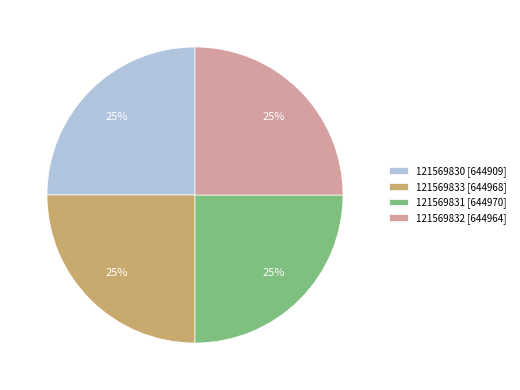

How many slices are in this pie chart?

4